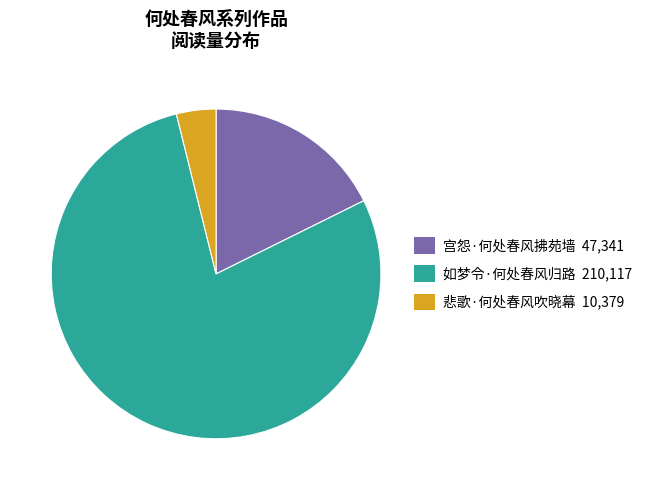

The 悲歌·何处春风吹晓幕 slice represents 4% of the pie. True or false?

True